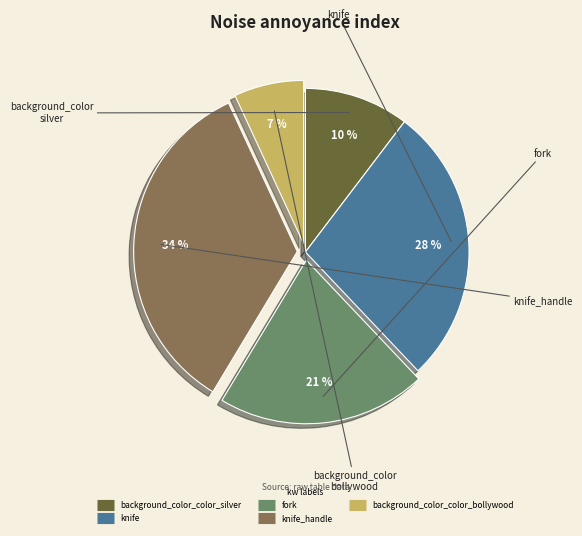

To the nearest percent, what is the average slice percentage?

20%